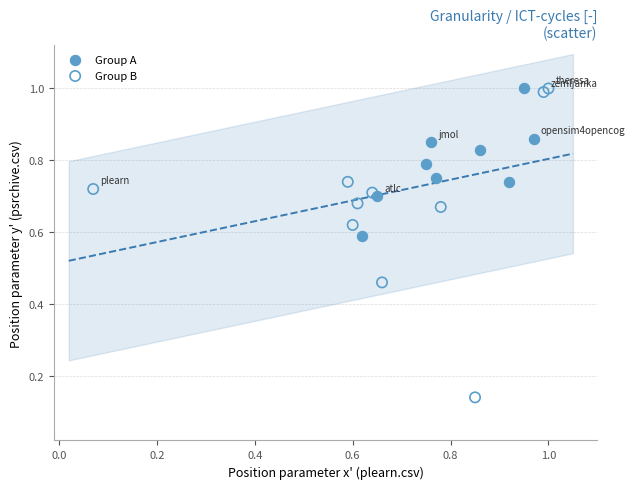

What are all the series names shown in the legend?

Group A, Group B